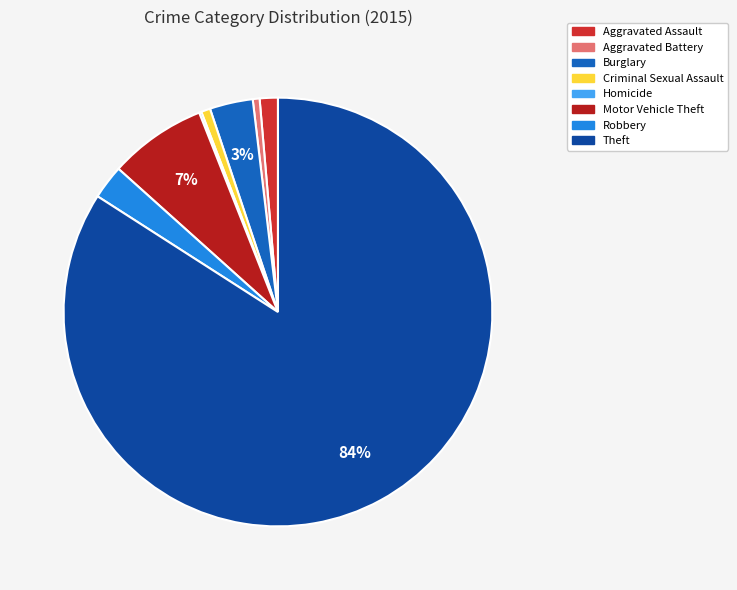

How much of the chart is everything except Theft?

15.9%